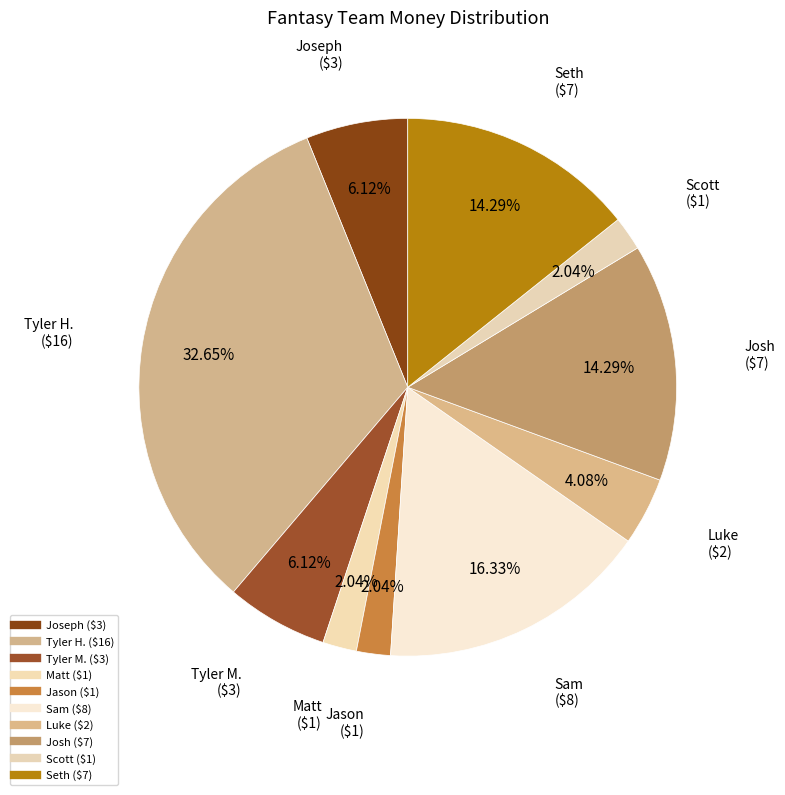

To the nearest percent, what is the average slice percentage?

10%